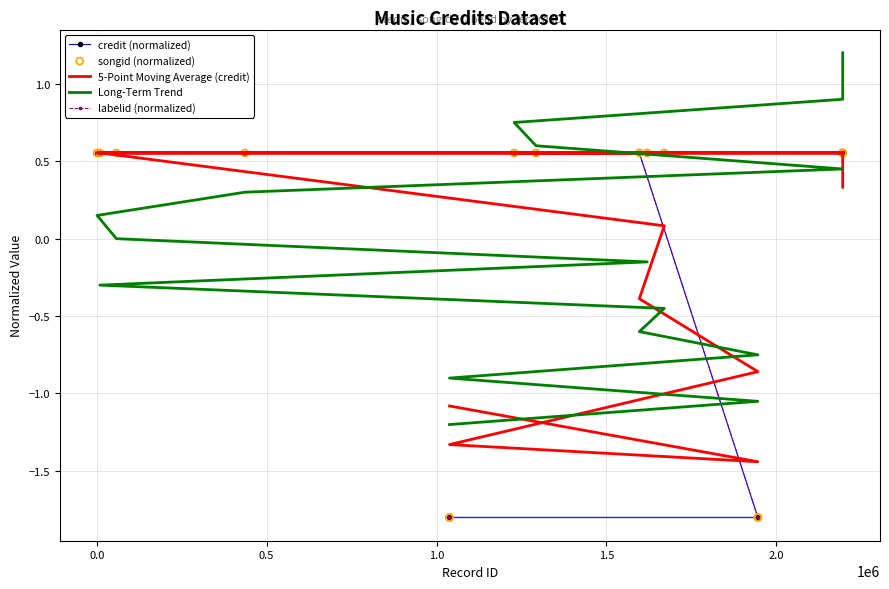

Is the value of Long-Term Trend at 11 greater than the value of credit (normalized) at 2.0?

No